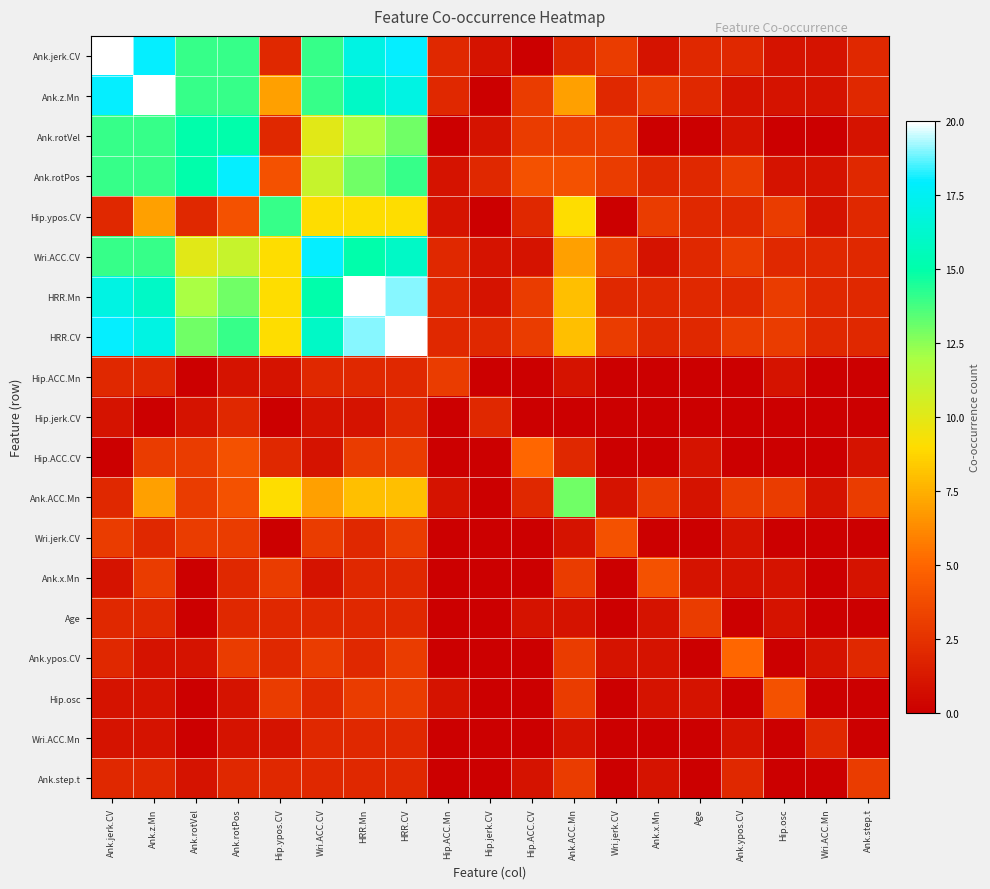

Which series has the largest total across all categories?

HRR.CV